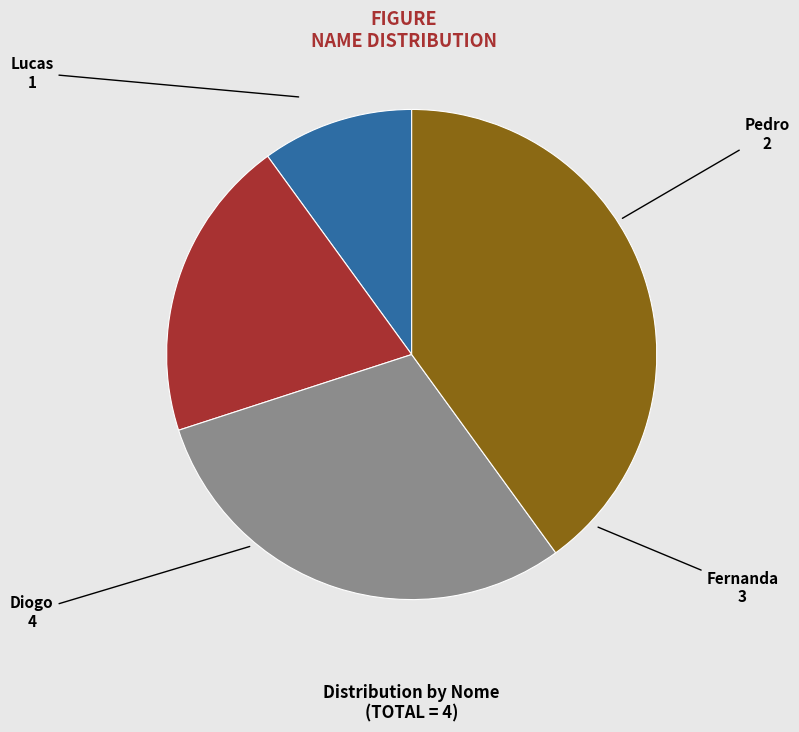

Is it true that Pedro is 20% of the pie?

True